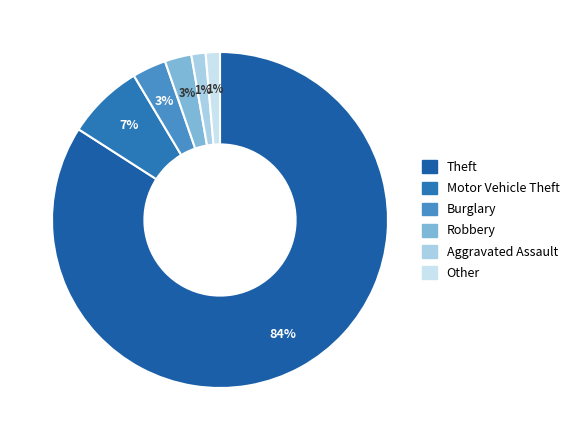

Rank the categories by value from highest to lowest.

Theft, Motor Vehicle Theft, Burglary, Robbery, Aggravated Assault, Other